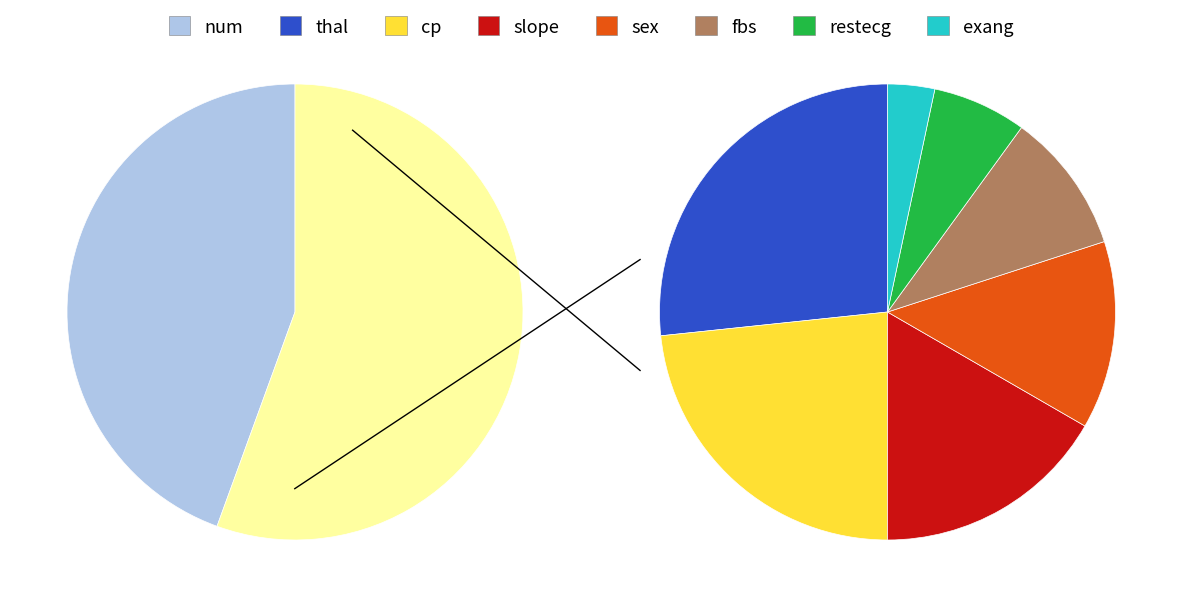

What is the smallest slice in the pie chart?

exang